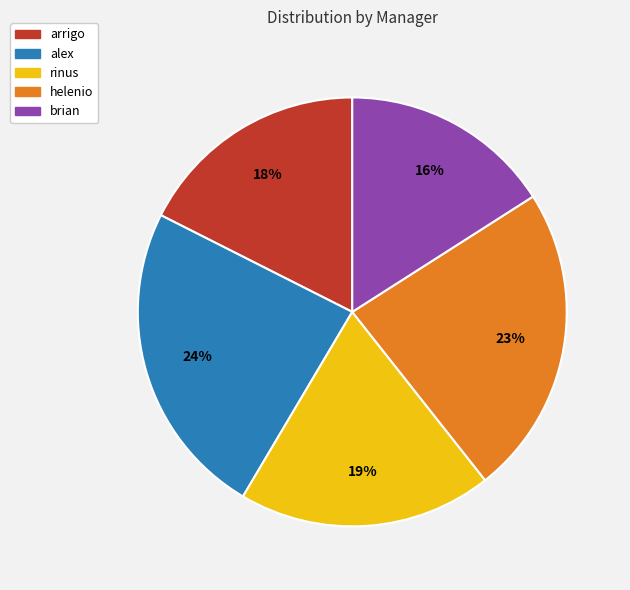

Is it true that helenio is 23% of the pie?

True